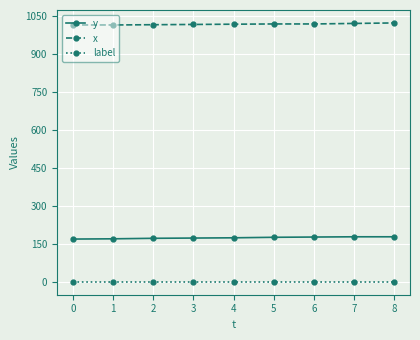

True or false: label and y intersect in this chart.

False